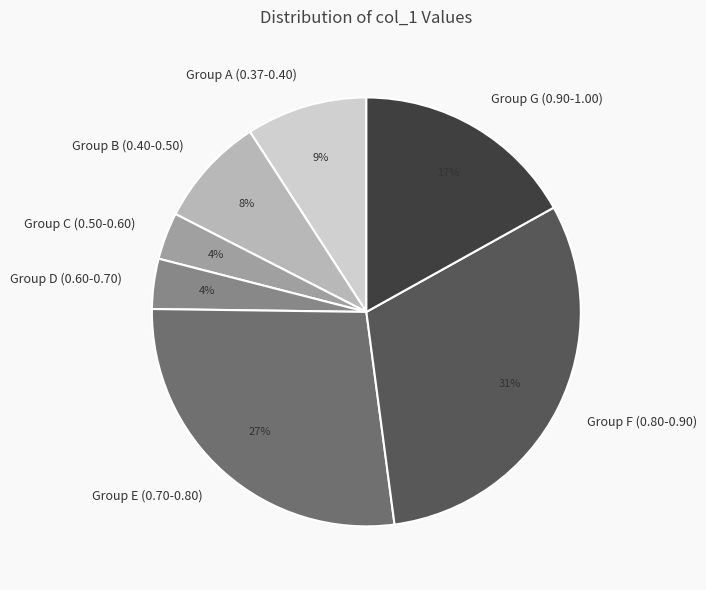

How many segments does this pie chart have?

7